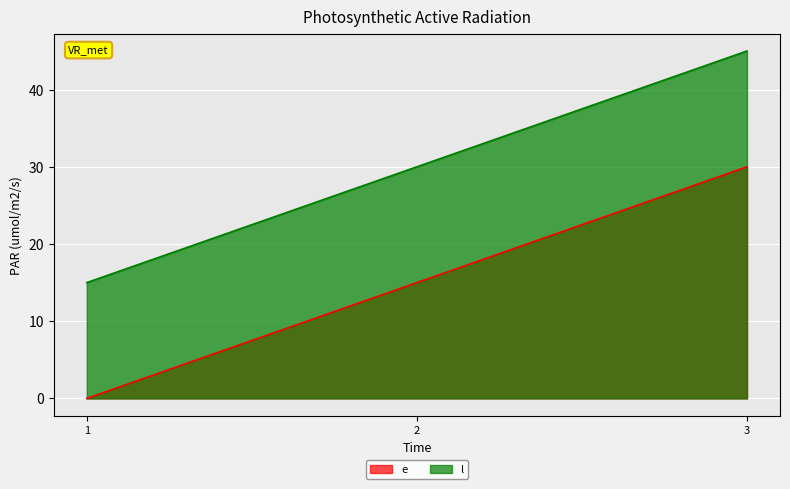

What is the difference between the maximum and minimum values in the e series?

30